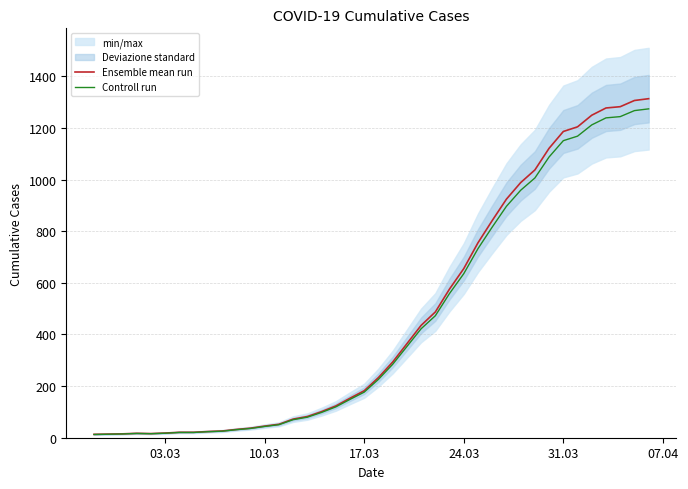

At how many categories does at least one series exceed 1188?

6